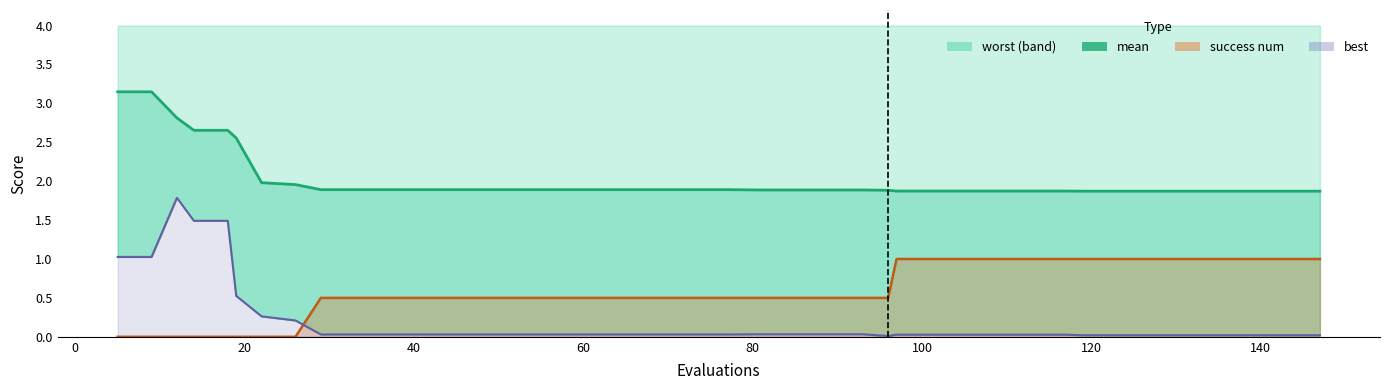

True or false: mean (line) and best (line) cross at least once.

False